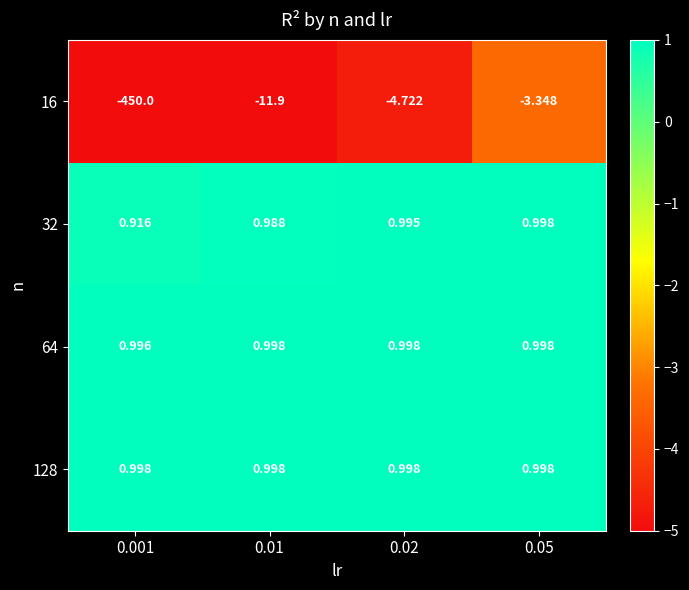

Is the value of 128 at 0.001 greater than the value of 32 at 0.02?

Yes